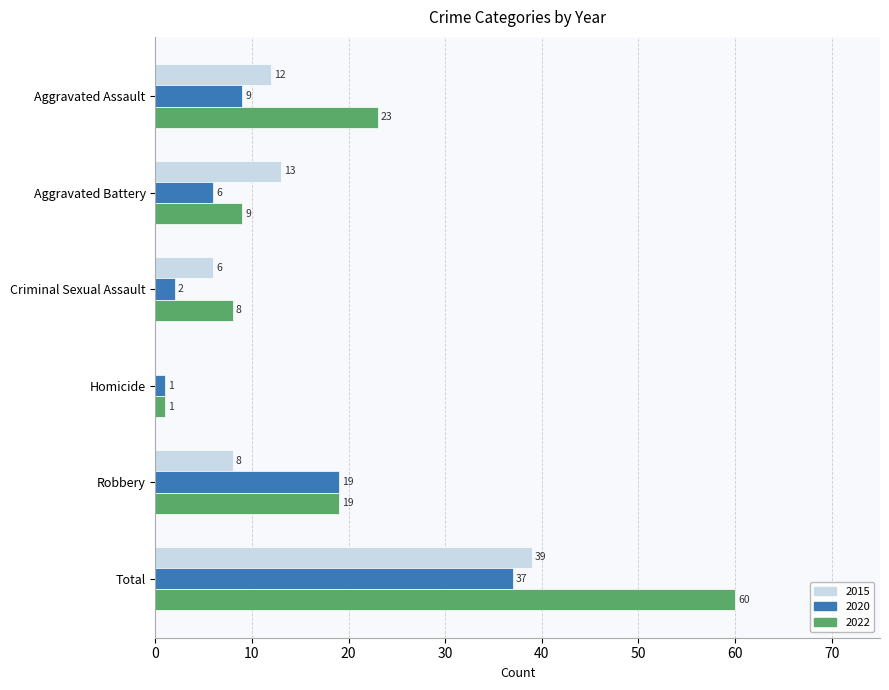

Read the 2015 value at Total, to the nearest 5.

40